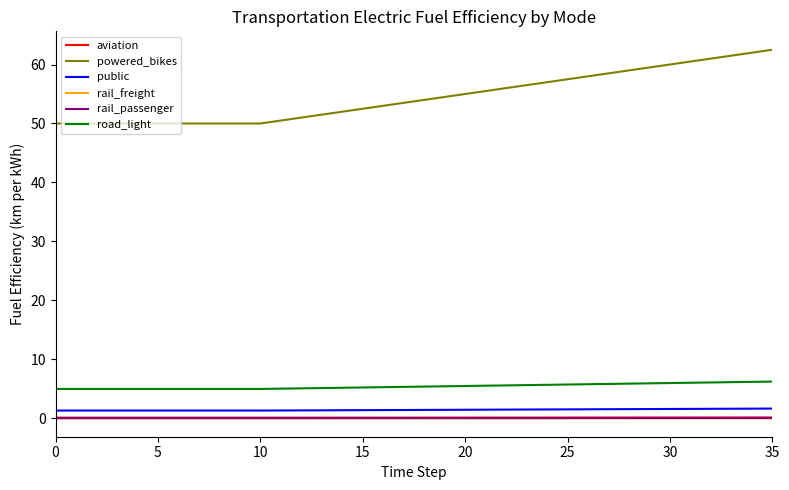

Which series has the largest total across all categories?

powered_bikes